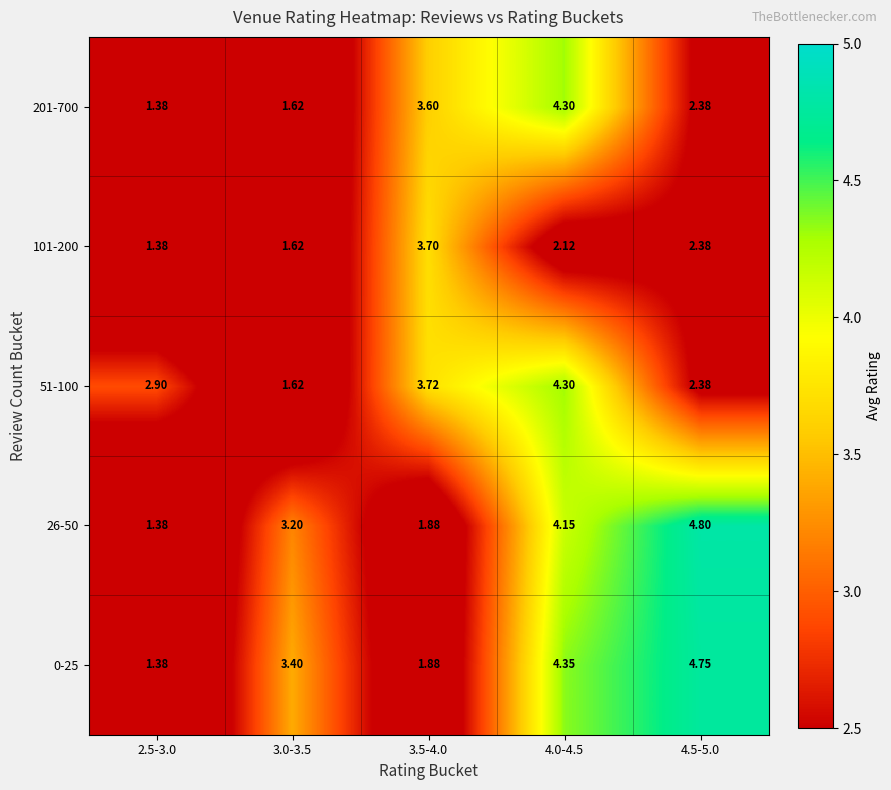

Is the value of 101-200 at 4.0-4.5 greater than the value of 26-50 at 2.5-3.0?

Yes